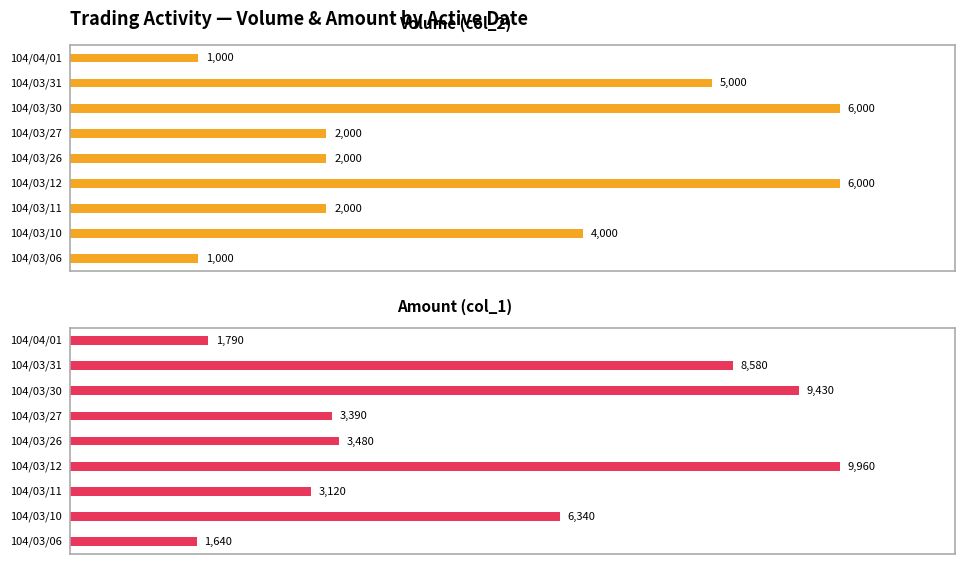

What is the label of the 7th bar from the left?

104/03/30